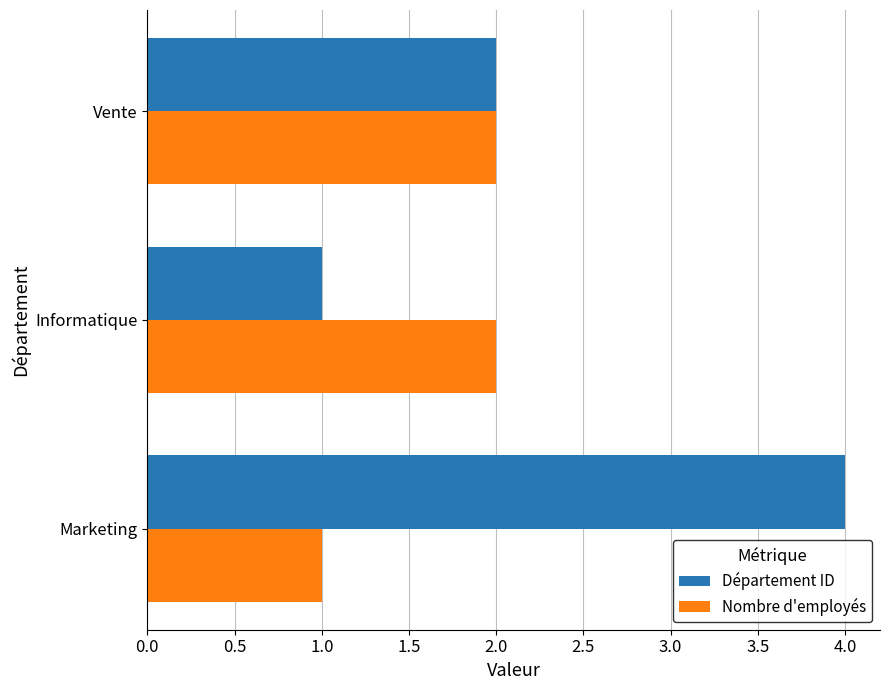

Count the number of data series in this chart.

2